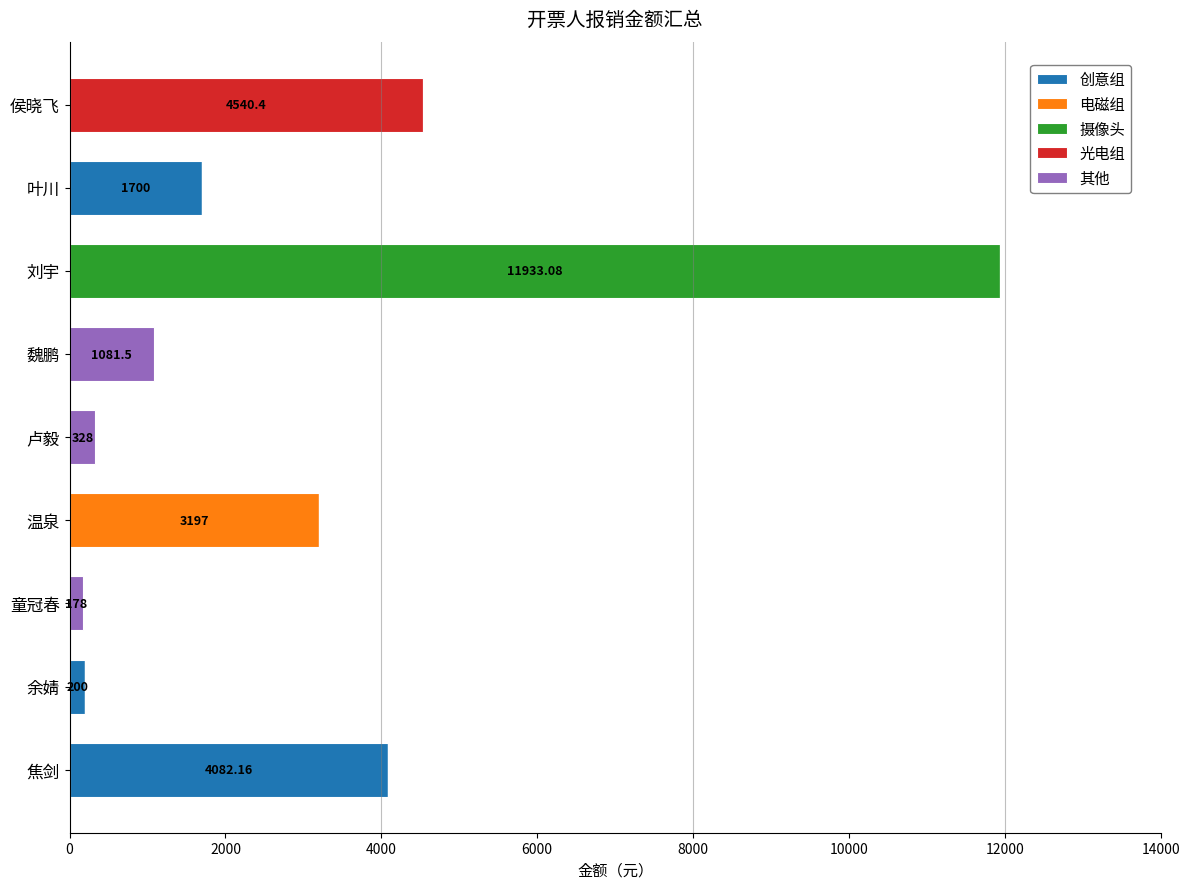

At which label is 创意组 closest to 2041?

叶川